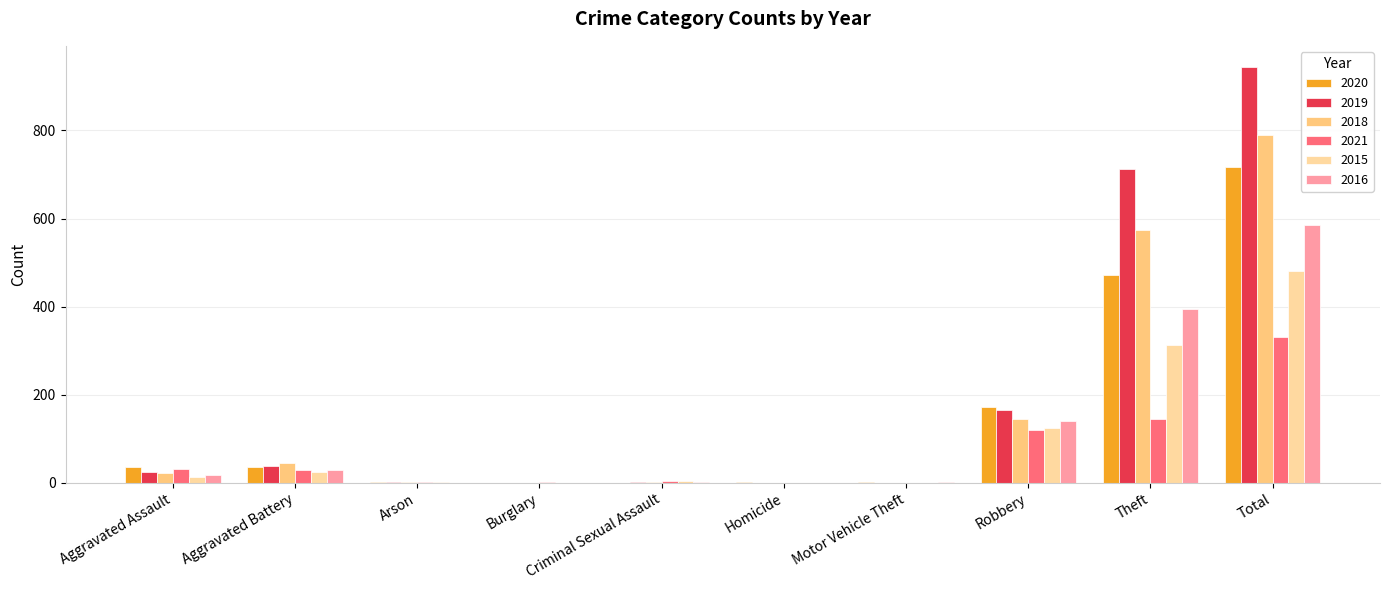

The 2015 series shows 2 at Arson. True or false?

True